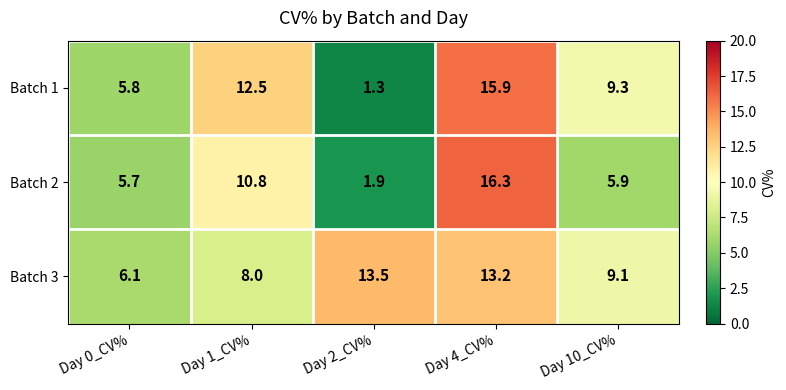

Which series has the widest spread of values?

Batch 1